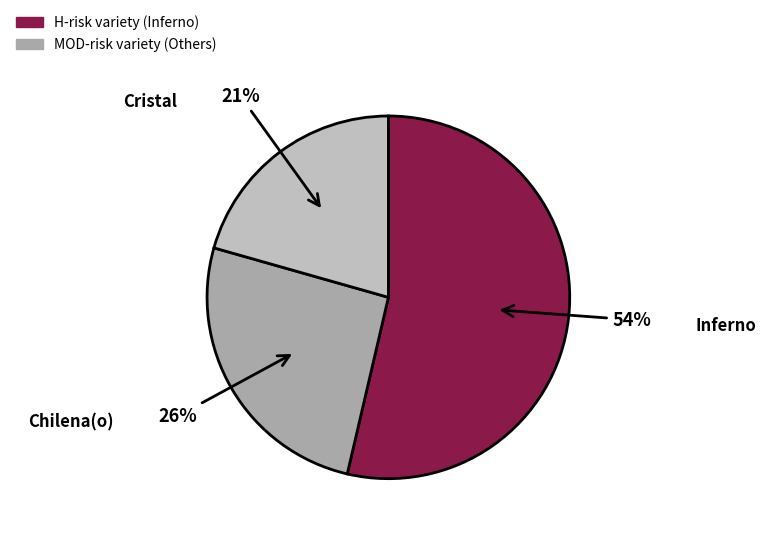

How many slices are in this pie chart?

3